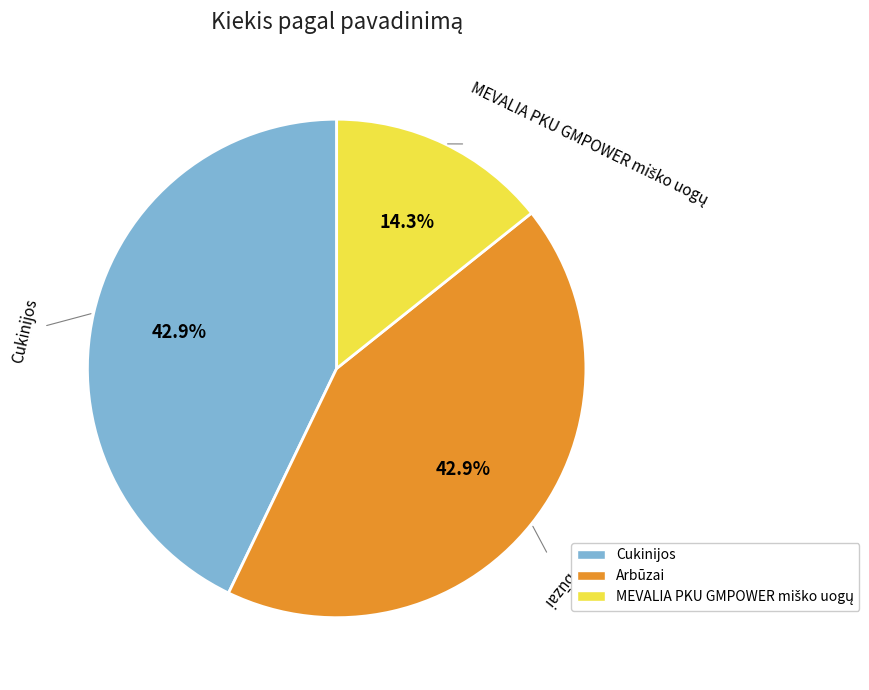

What portion of the pie excludes Arbūzai?

57.1%